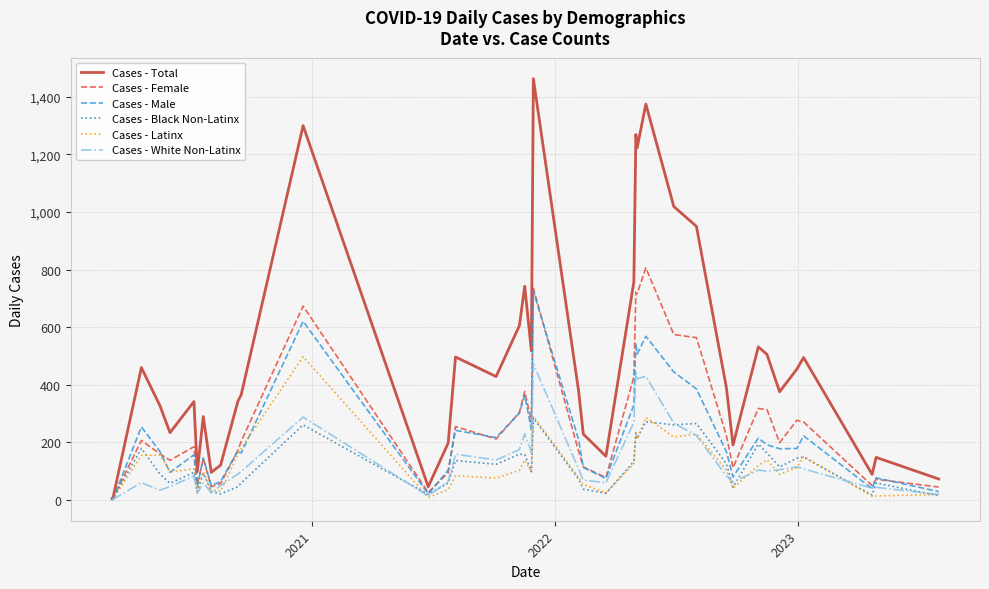

Which series has the largest total across all categories?

Cases - Total